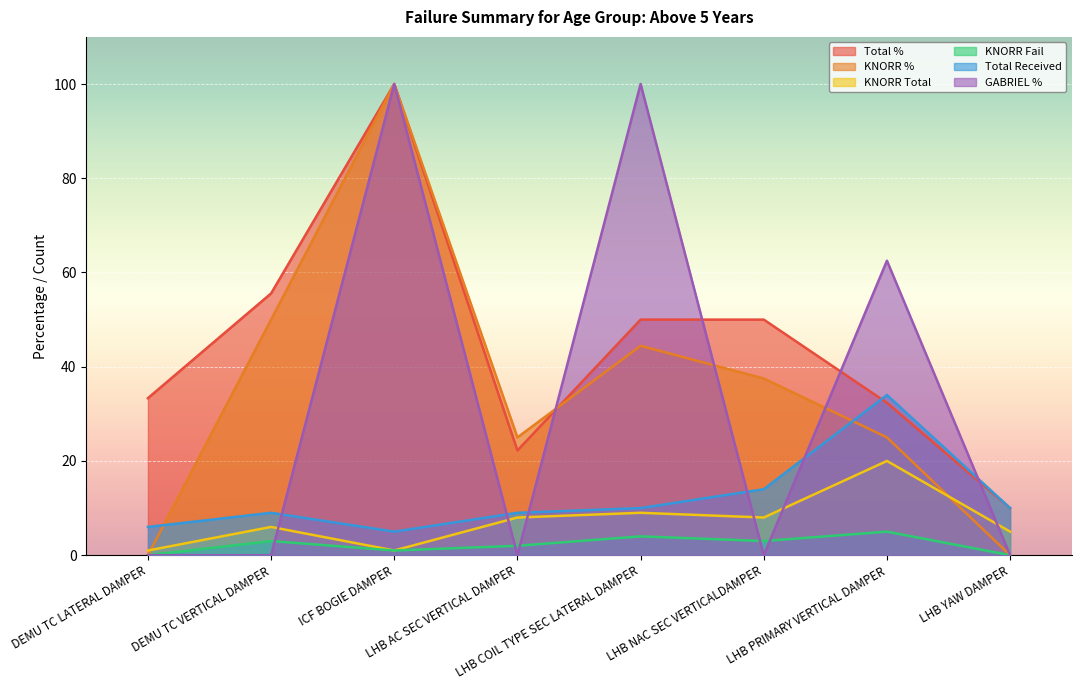

At DEMU TC LATERAL DAMPER, list the series in order from largest to smallest.

Total %, Total Received, KNORR Total, KNORR %, KNORR Fail, GABRIEL %